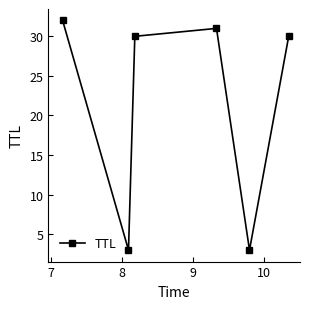

How many distinct data groups are displayed?

1